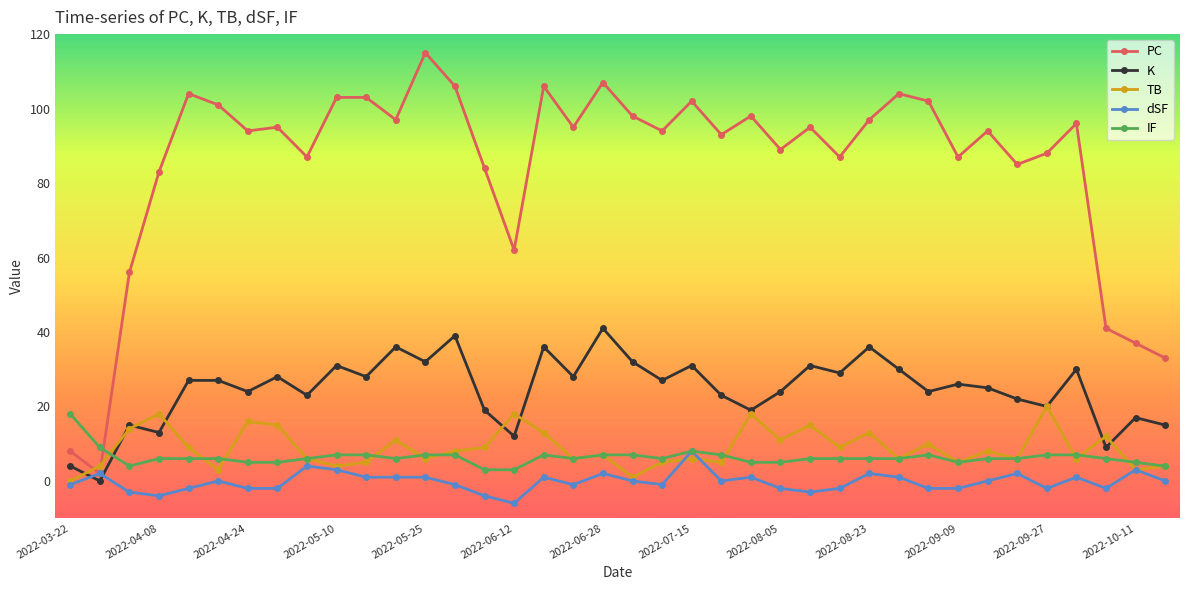

At how many categories does at least one series exceed 43?

33